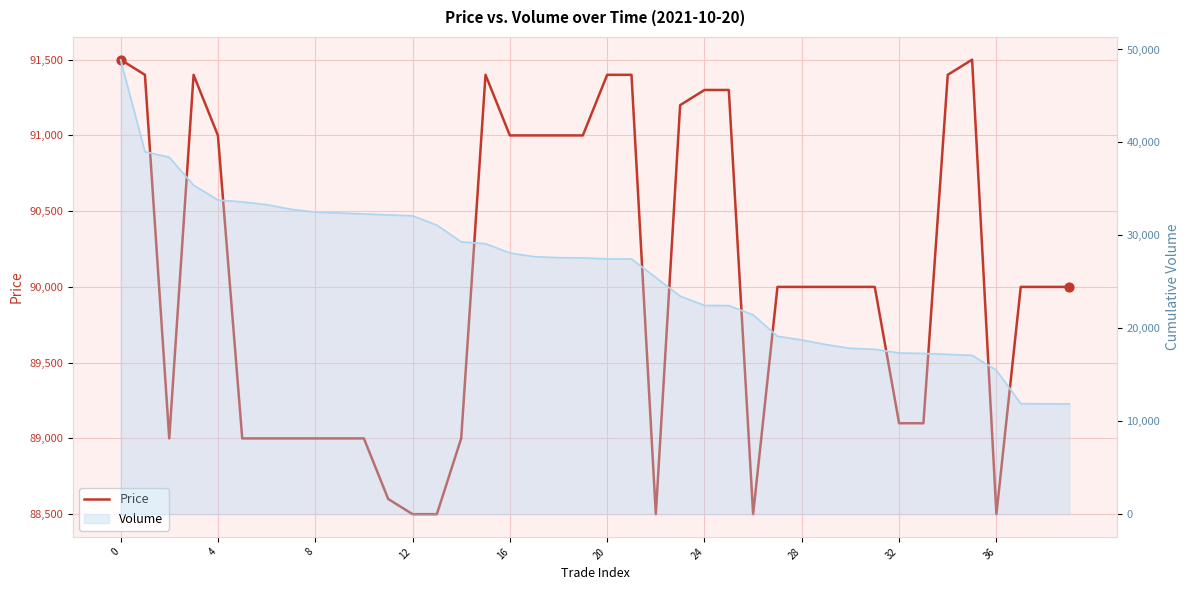

Which has a higher value, 16 or 29?

16